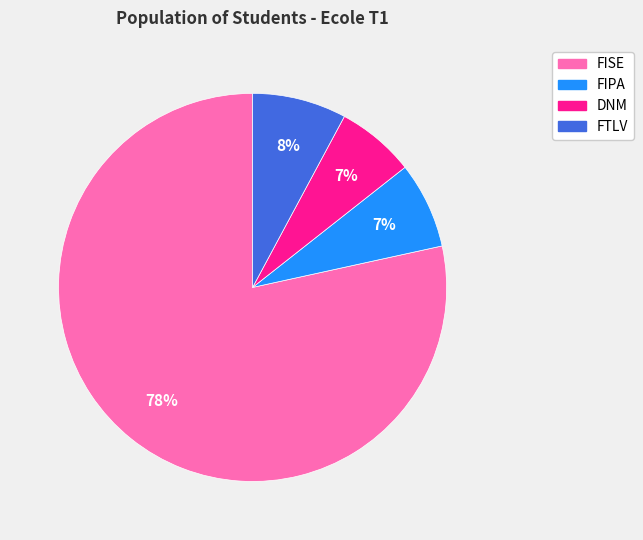

Which slice represents more than half of the pie?

FISE